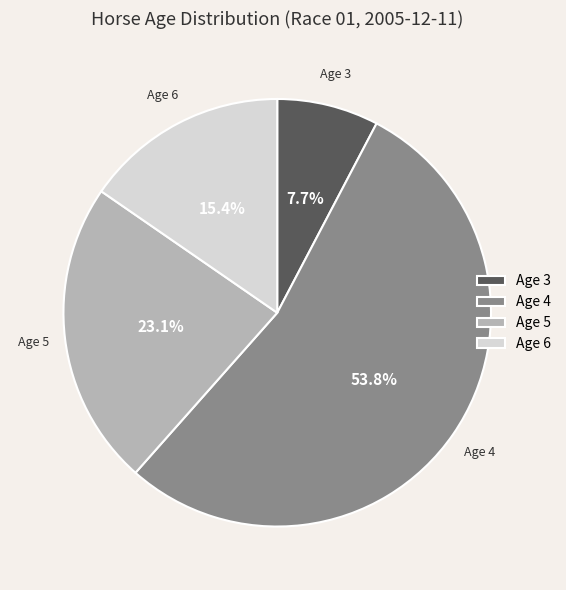

Rank the categories by value from lowest to highest.

Age 3, Age 6, Age 5, Age 4